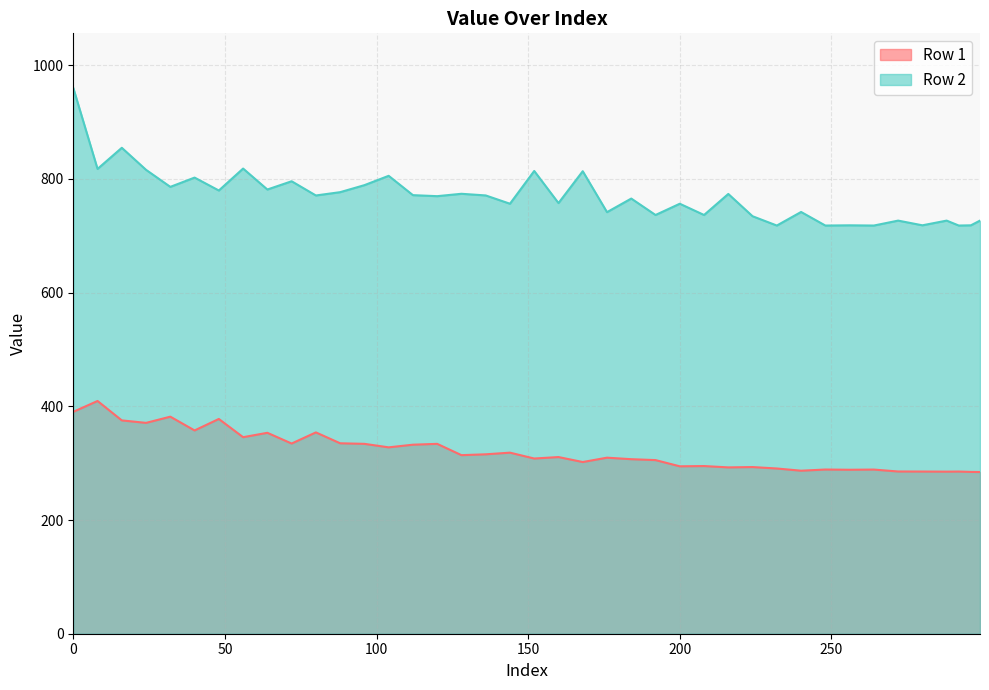

What is the minimum value shown in the chart?

284.5